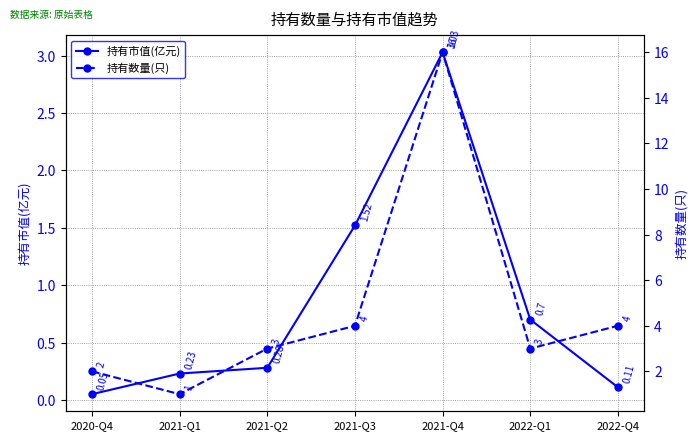

True or false: 持有市值(亿元) and 持有数量(只) intersect in this chart.

False